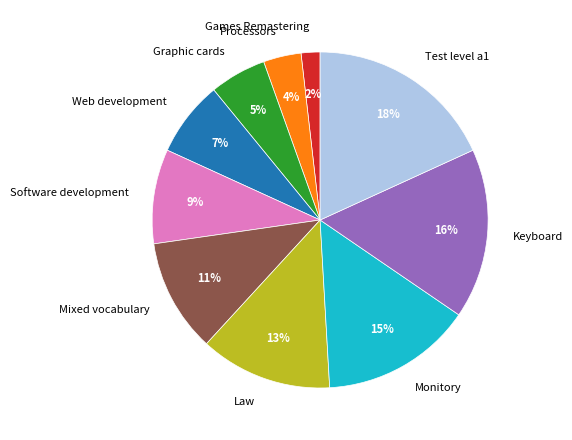

To the nearest percent, what is the combined percentage of Test level a1 and Monitory?

33%